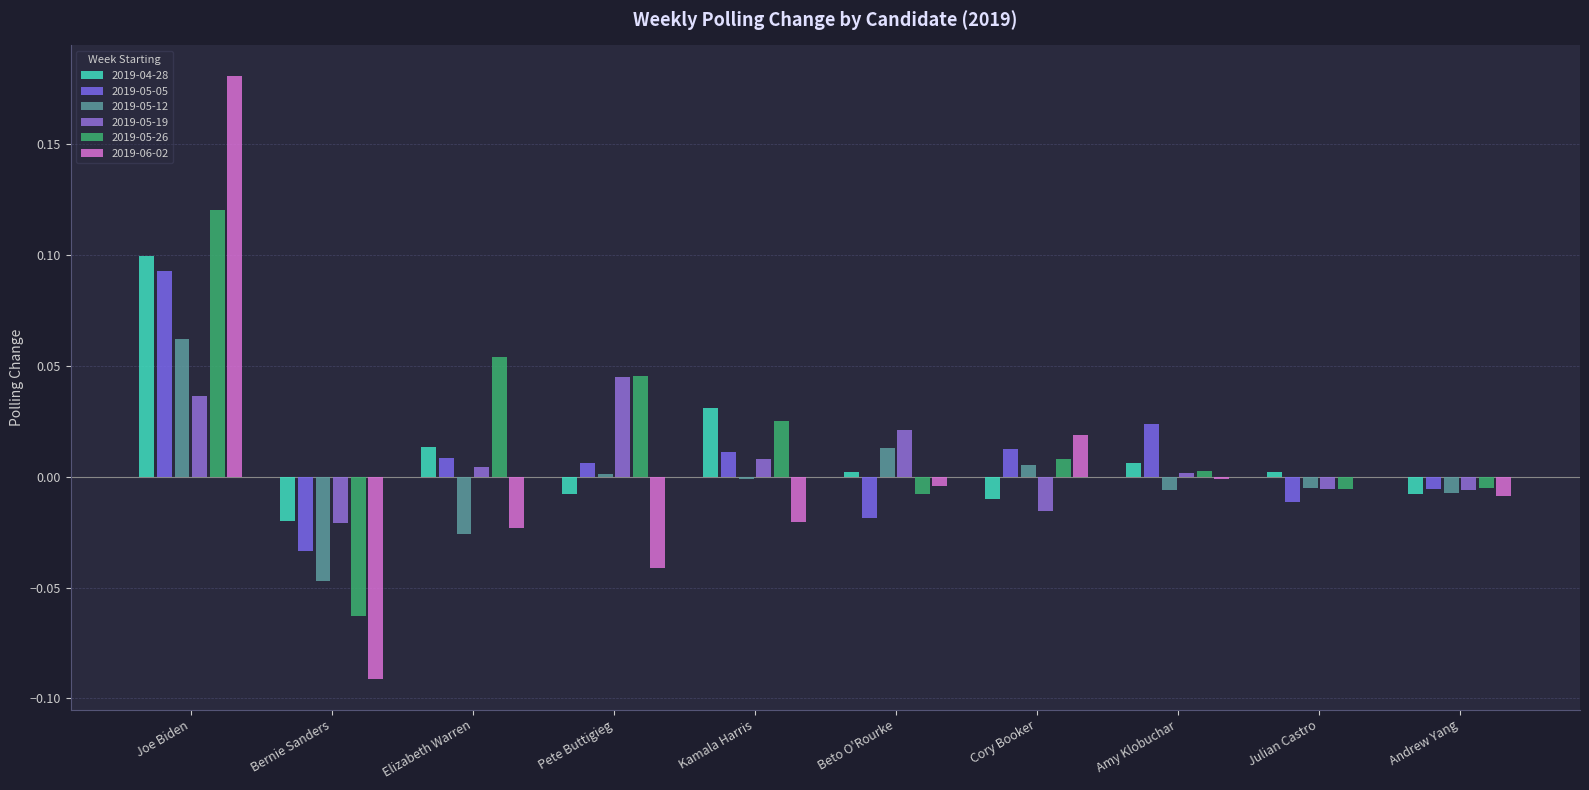

How many series are shown in this chart?

6